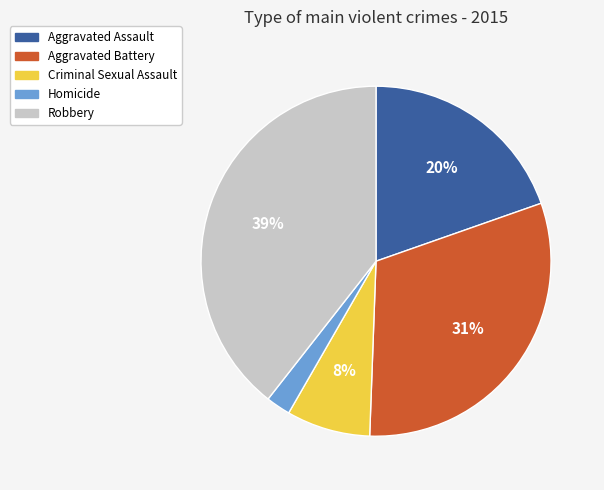

Is there a majority slice in this chart?

No